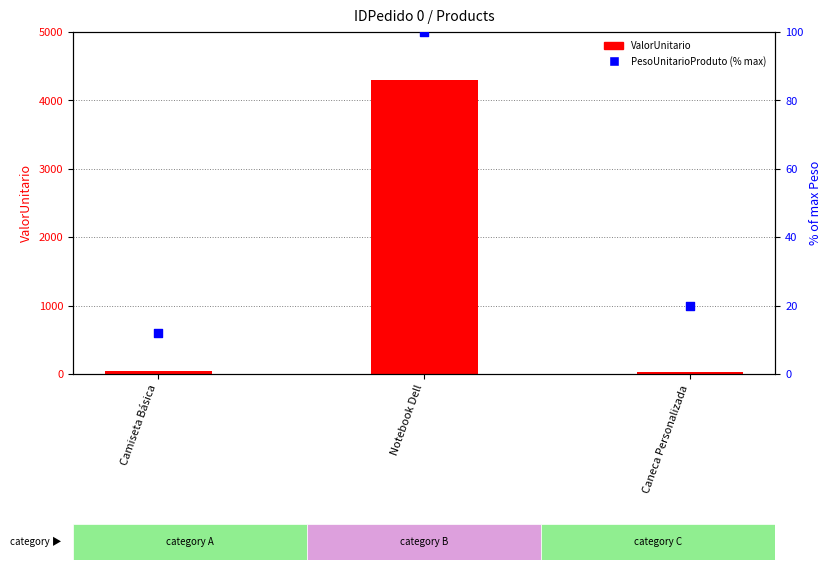

What is the total value across all series at Notebook Dell?

4399.0